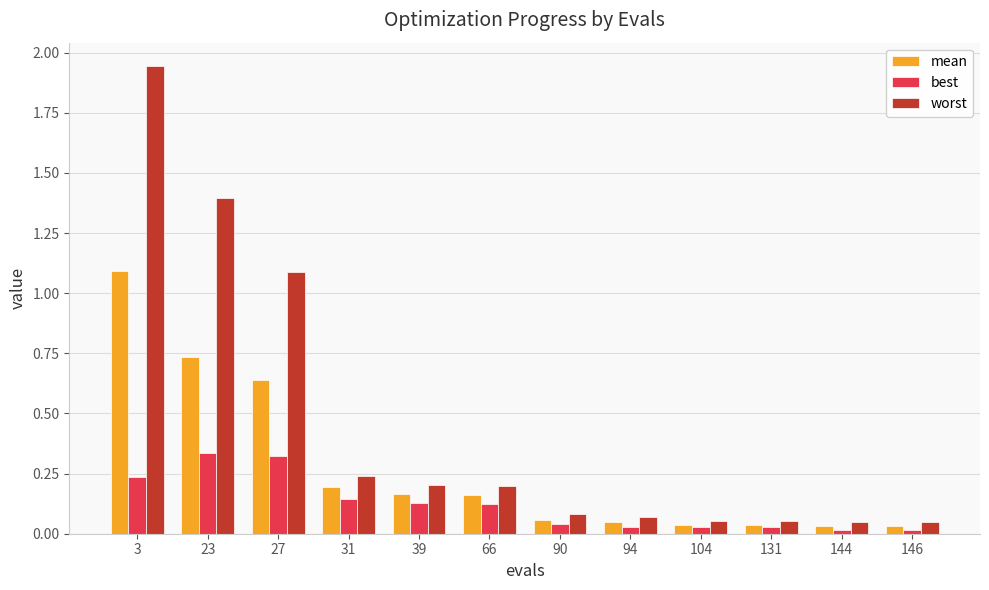

At which category is the sum across all series the highest?

3